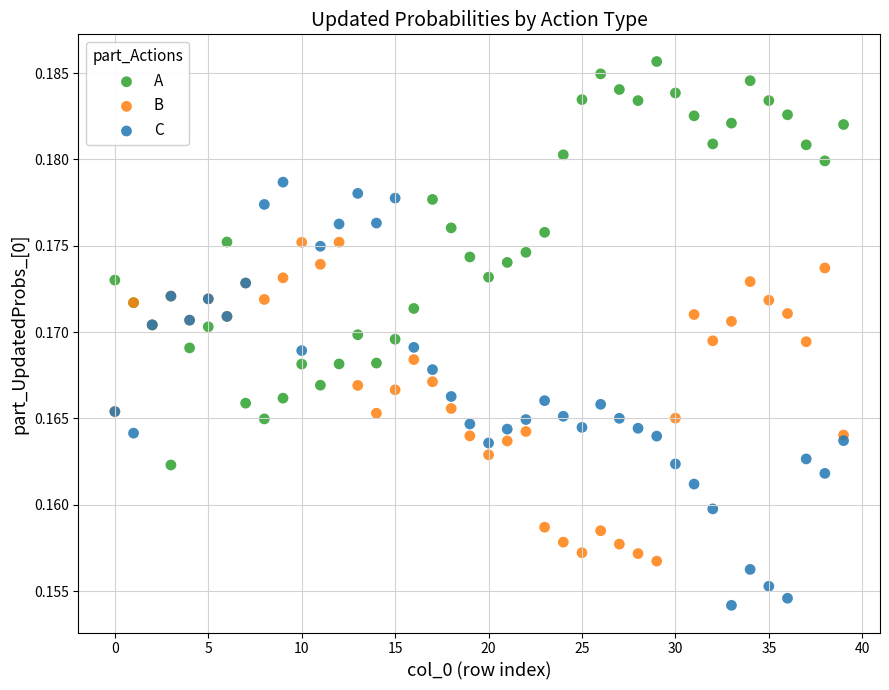

Which series has the widest spread of Y values?

C